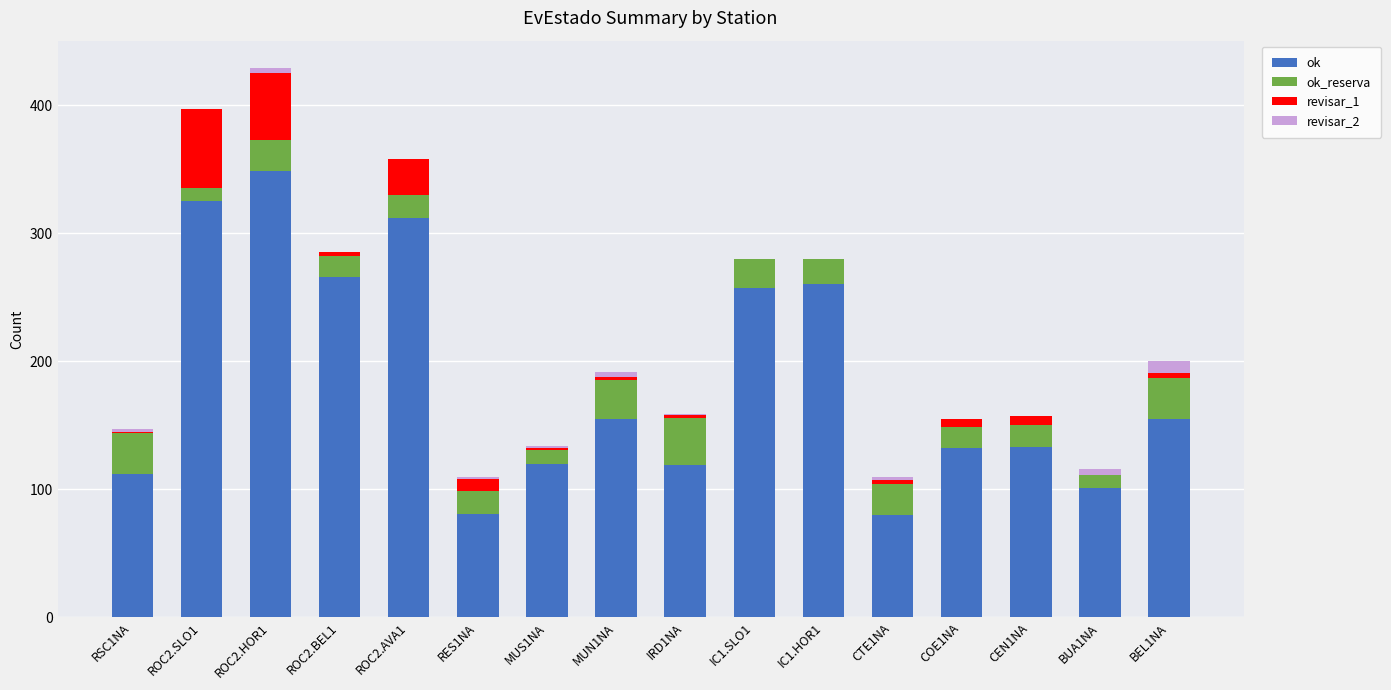

The value of ok at BUA1NA is 58. True or false?

False